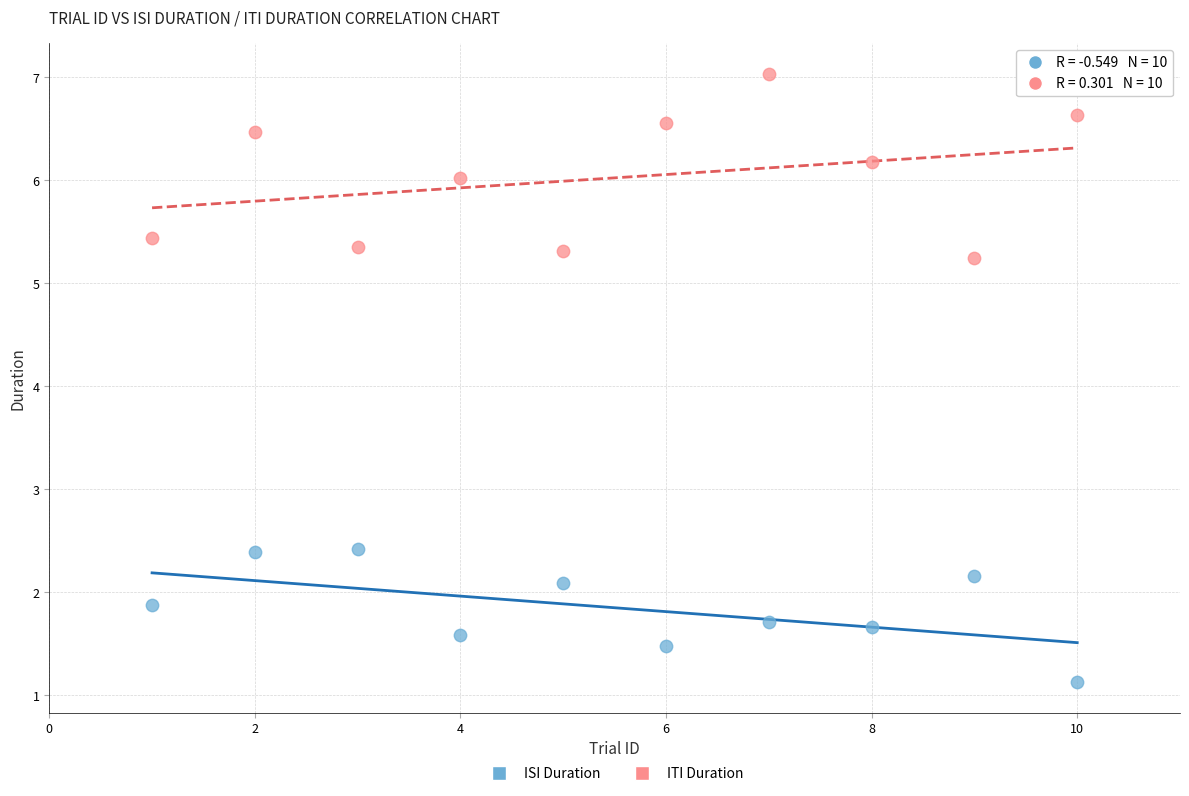

What are all the series names shown in the legend?

ISI Duration, ITI Duration